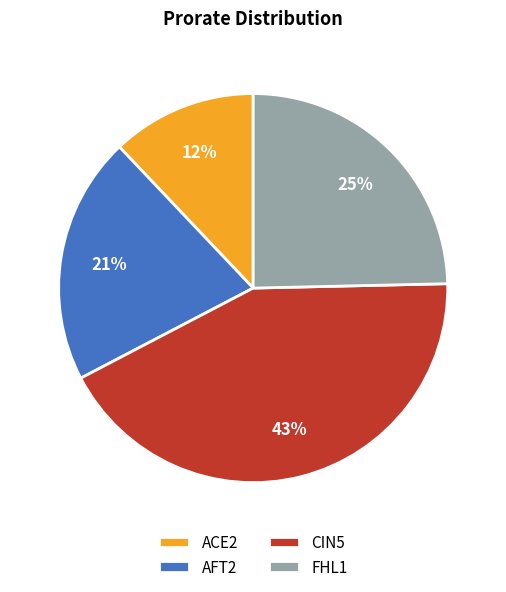

What is the ratio of the value at ACE2 to the value at CIN5?

0.3